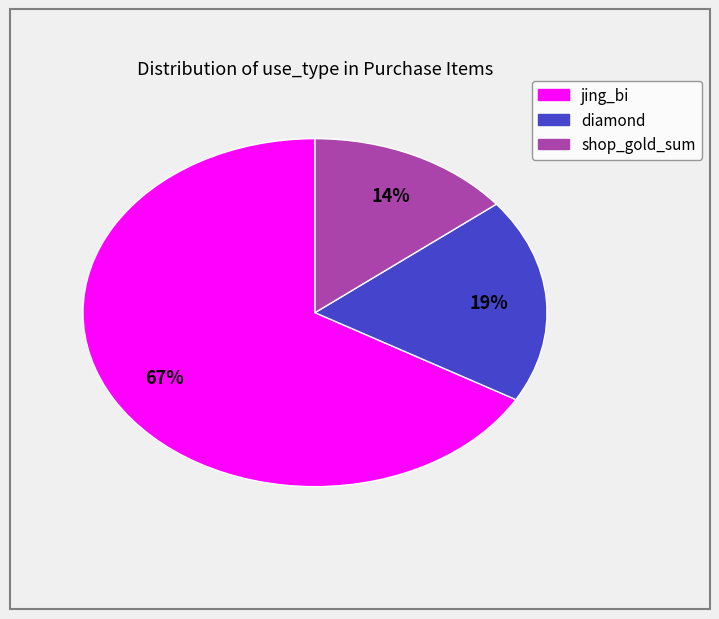

Which slice is the smallest?

shop_gold_sum